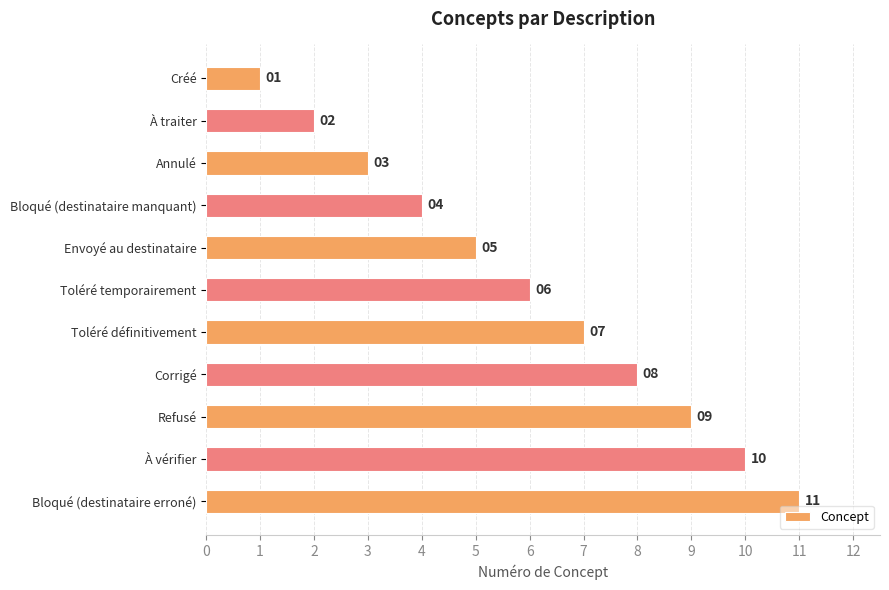

Is it true that the value at Annulé is 3?

True